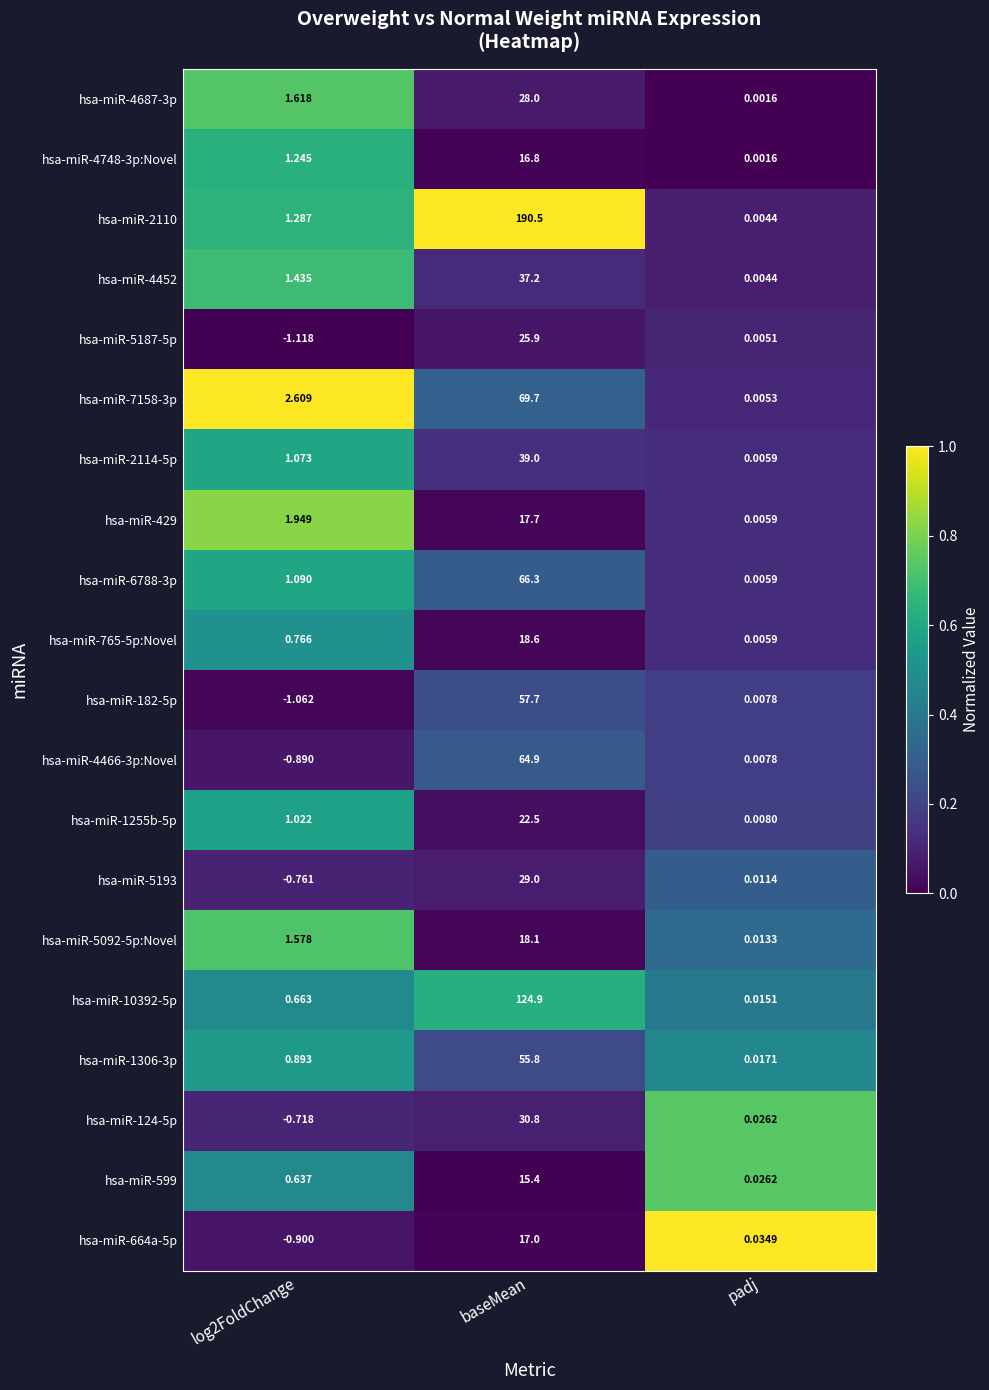

At which category is the sum across all series the highest?

baseMean